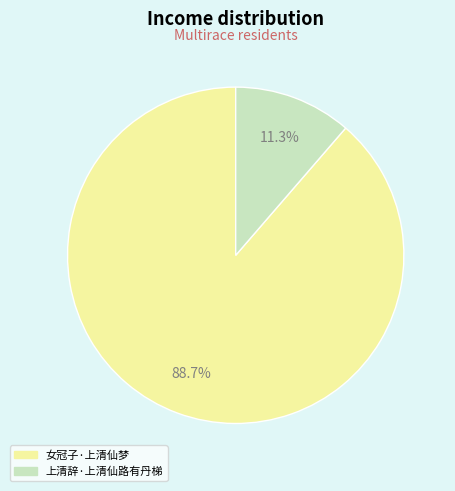

To the nearest percent, what is the difference between the largest and smallest slice percentages?

77%